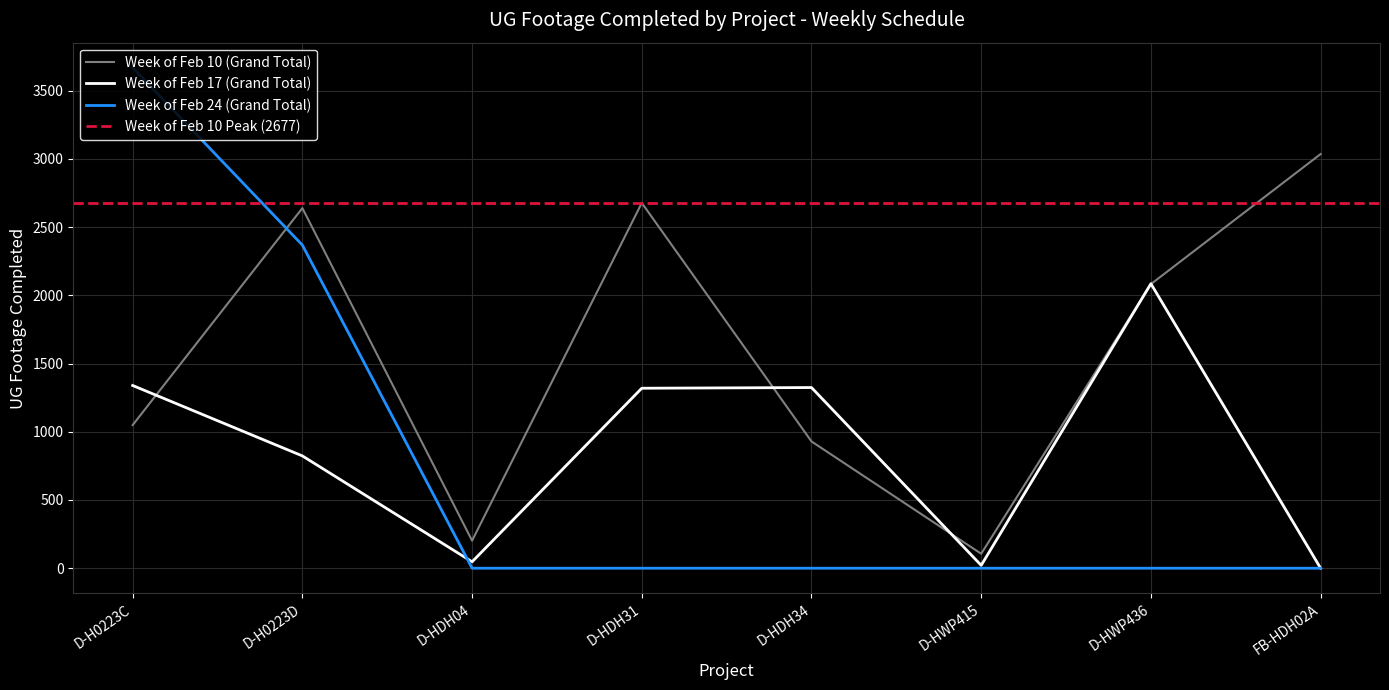

How many times do Week of Feb 24 (Grand Total) and Week of Feb 17 (Grand Total) cross each other?

1